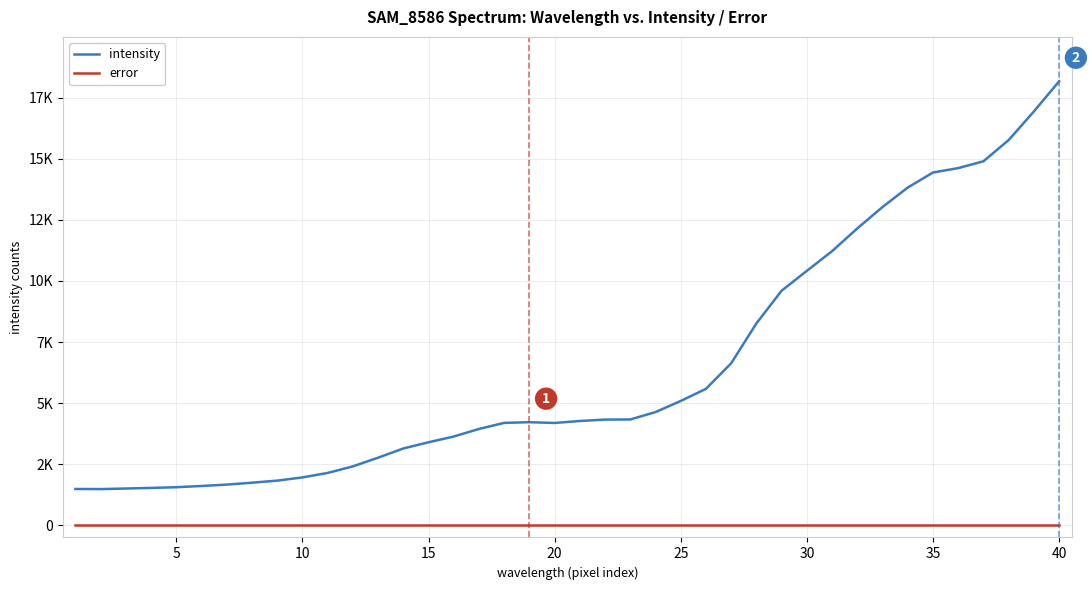

Reading right to left, extract all data points from this chart.

intensity: 18174	16940	15769	14899	14620	14440	13825	13029	12153	11221	10416	9603	8265	6633	5585	5088	4633	4330	4325	4268	4187	4218	4191	3942	3632	3397	3142	2765	2409	2141	1958	1826	1741	1664	1607	1557	1528	1503	1480	1484
error: 0	0	0	0	0	0	0	0	0	0	0	0	0	0	0	0	0	0	0	0	0	0	0	0	0	0	0	0	0	0	0	0	0	0	0	0	0	0	0	0